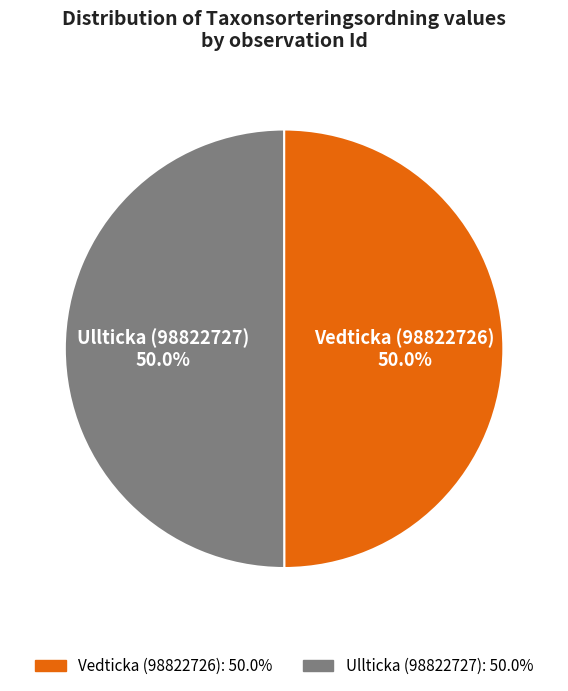

How many segments does this pie chart have?

2